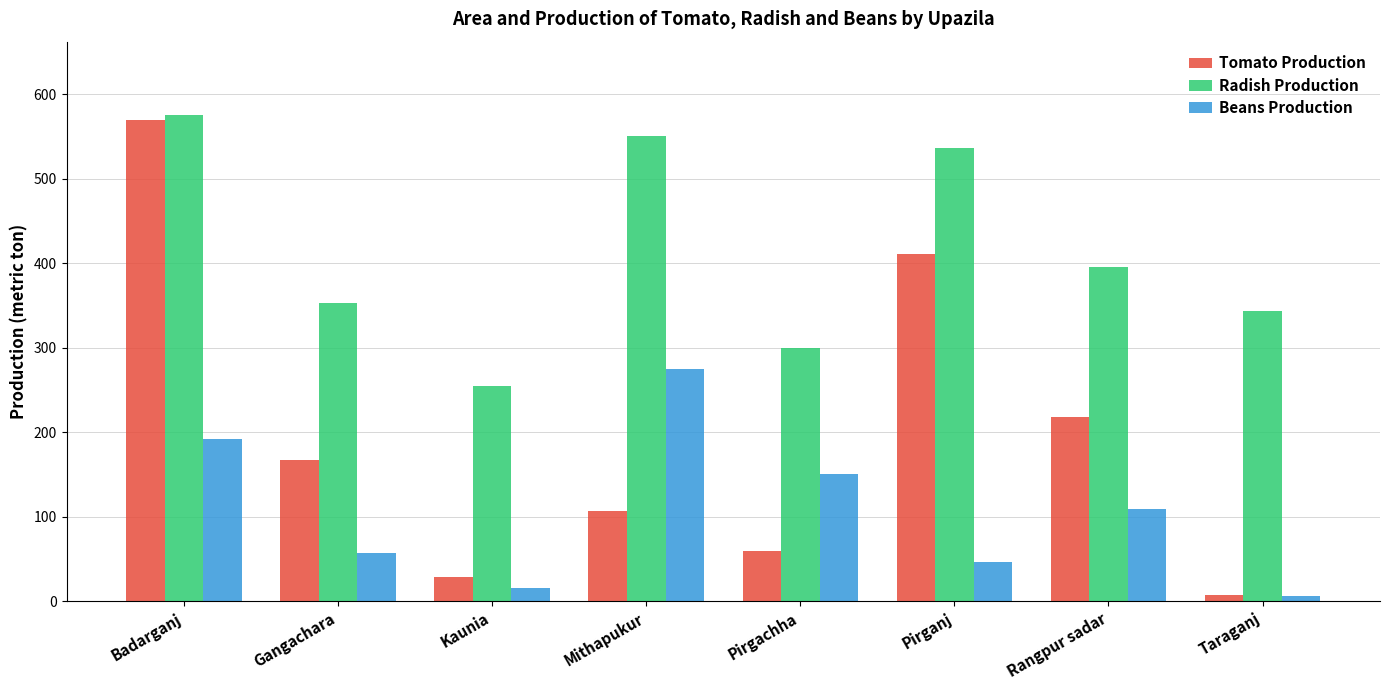

How many series are shown in this chart?

3